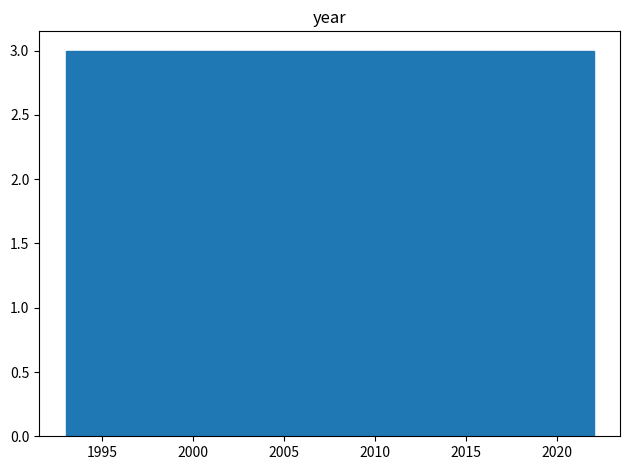

How tall is the bar that spans 1995.9 to 1998.8 on the x-axis? Neither the bar edges nor the heights are printed on the chart, so give them approximately, as read against the axes.

3